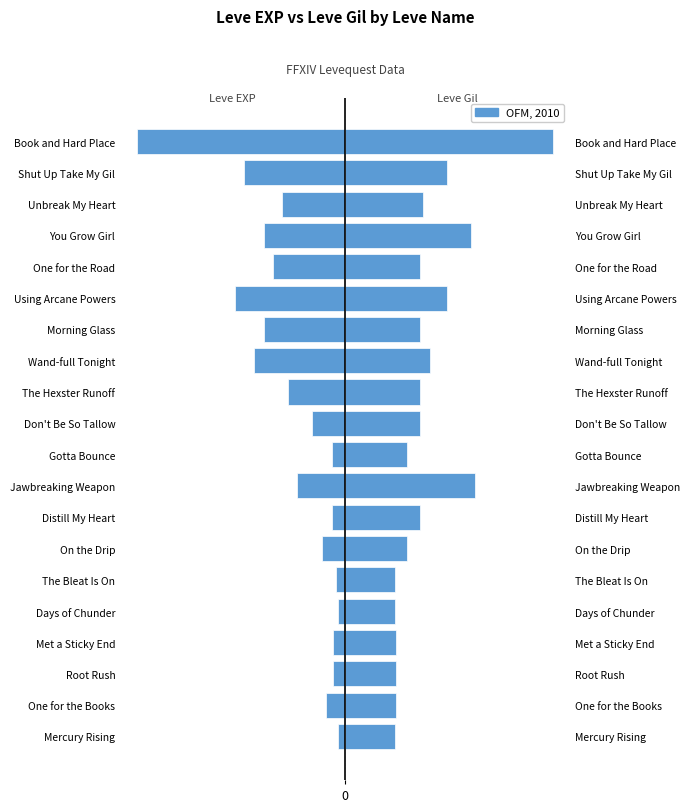

At how many categories does at least one series exceed 1855?

20